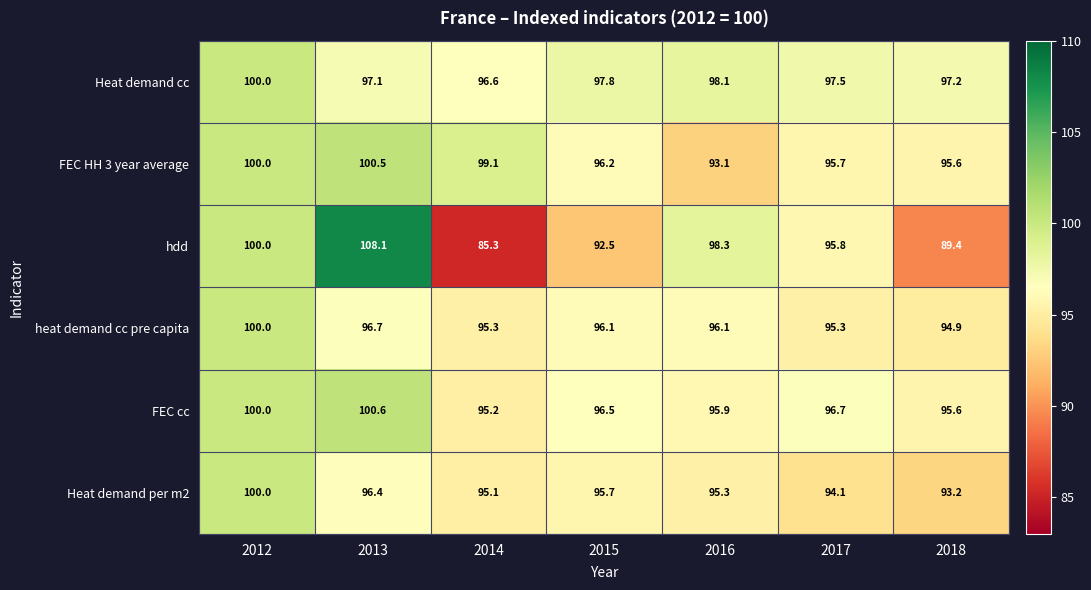

How many series are shown in this chart?

6